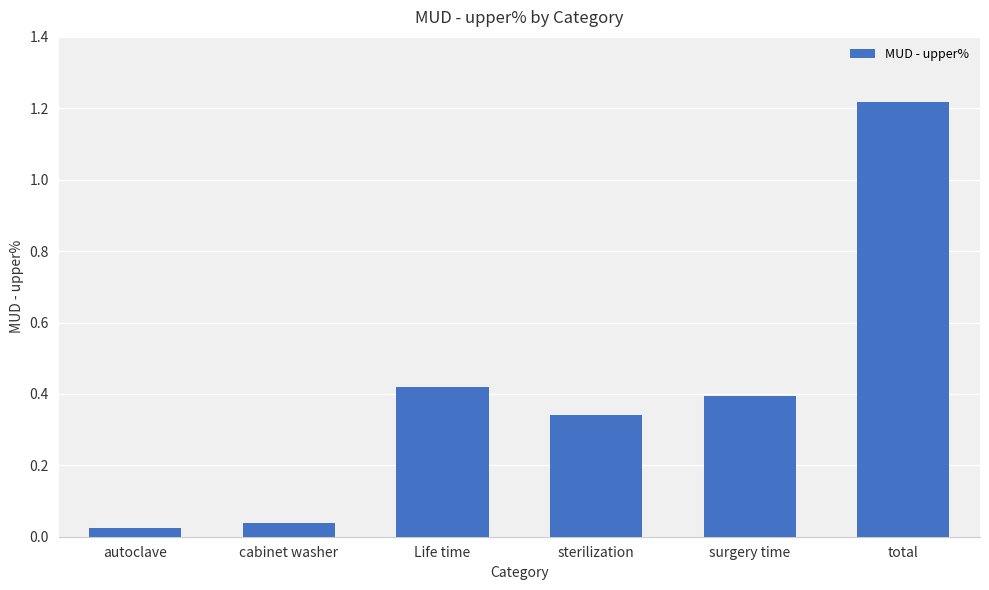

What is the sum of all values?

2.4